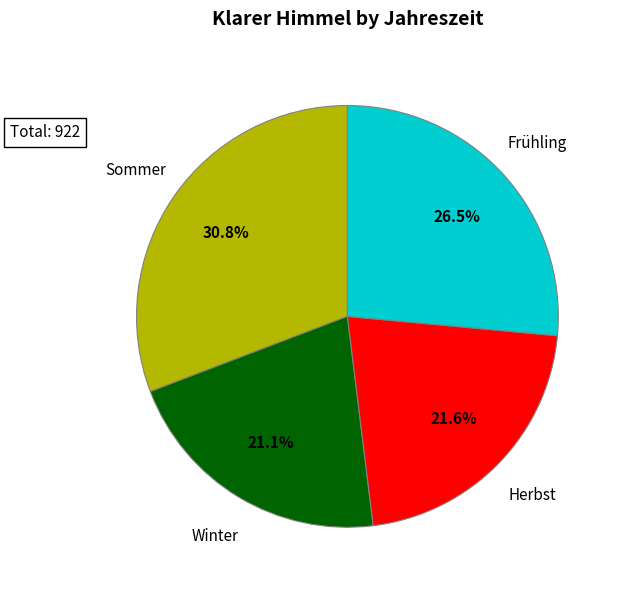

Is there any slice that represents more than half of the pie?

No